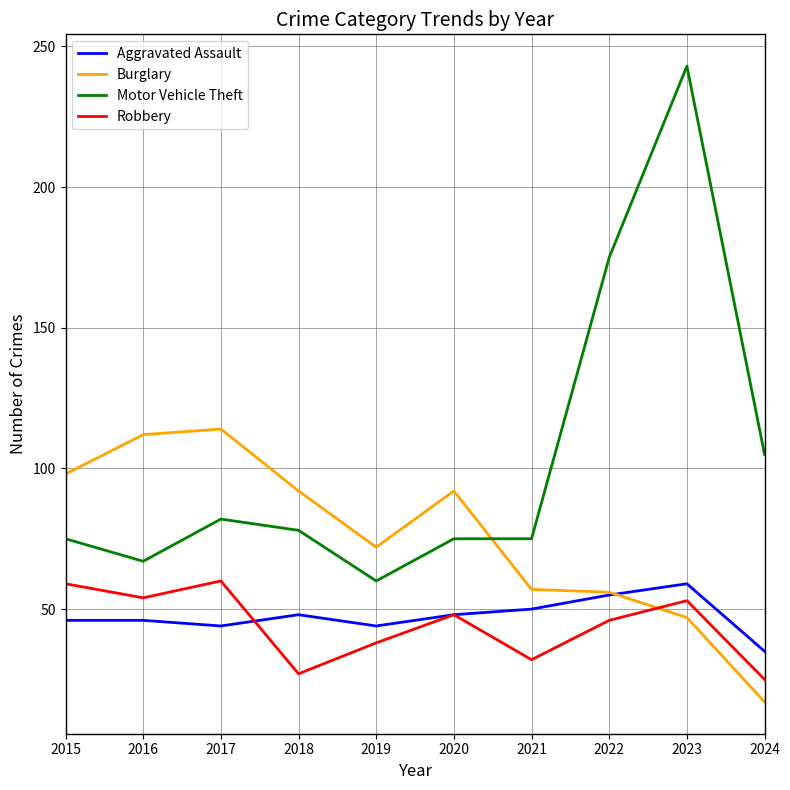

What is the total value across all series at 2023?

402